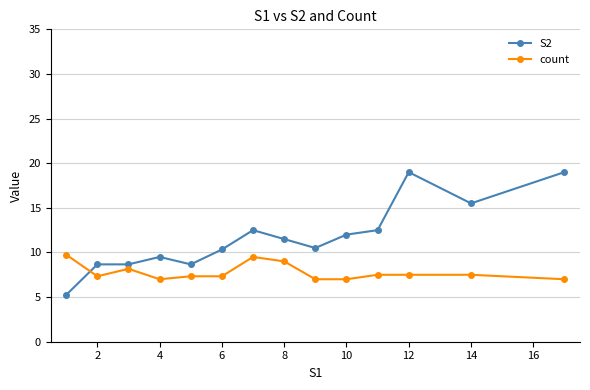

What is the value of the count point at the 10th from the left?

7.0